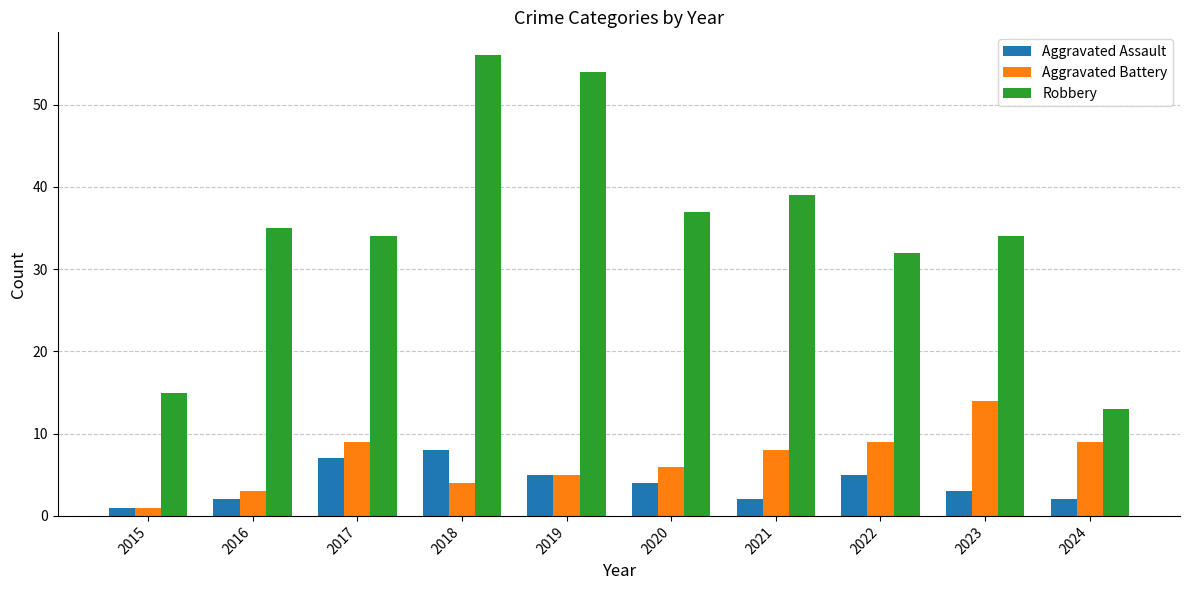

Reading left to right, what are all the values shown in this chart?

Aggravated Assault: 2015=1	2016=2	2017=7	2018=8	2019=5	2020=4	2021=2	2022=5	2023=3	2024=2
Aggravated Battery: 2015=1	2016=3	2017=9	2018=4	2019=5	2020=6	2021=8	2022=9	2023=14	2024=9
Robbery: 2015=15	2016=35	2017=34	2018=56	2019=54	2020=37	2021=39	2022=32	2023=34	2024=13